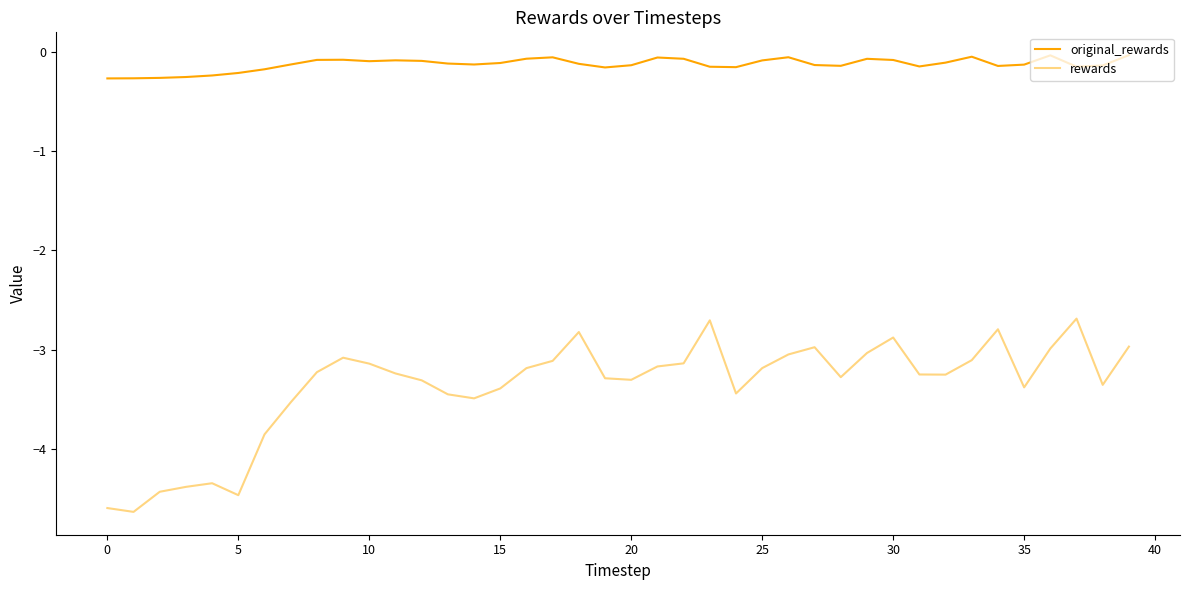

Which series has the widest spread of values?

rewards